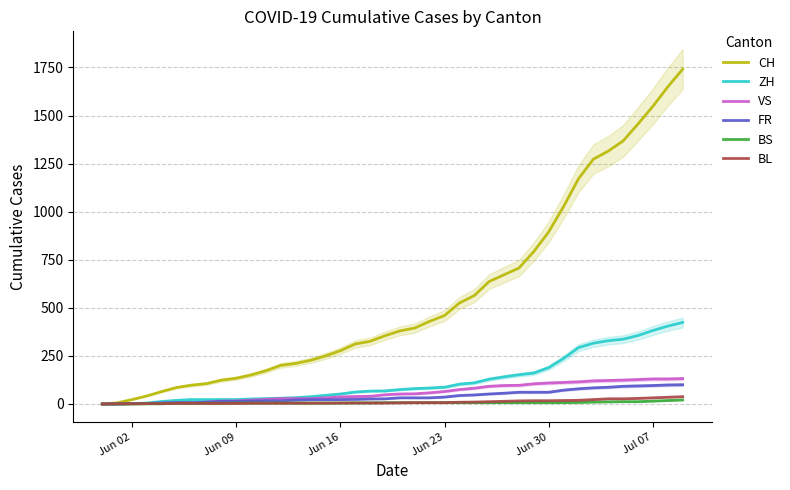

What is the value of the CH point at the 40th from the left?

1741